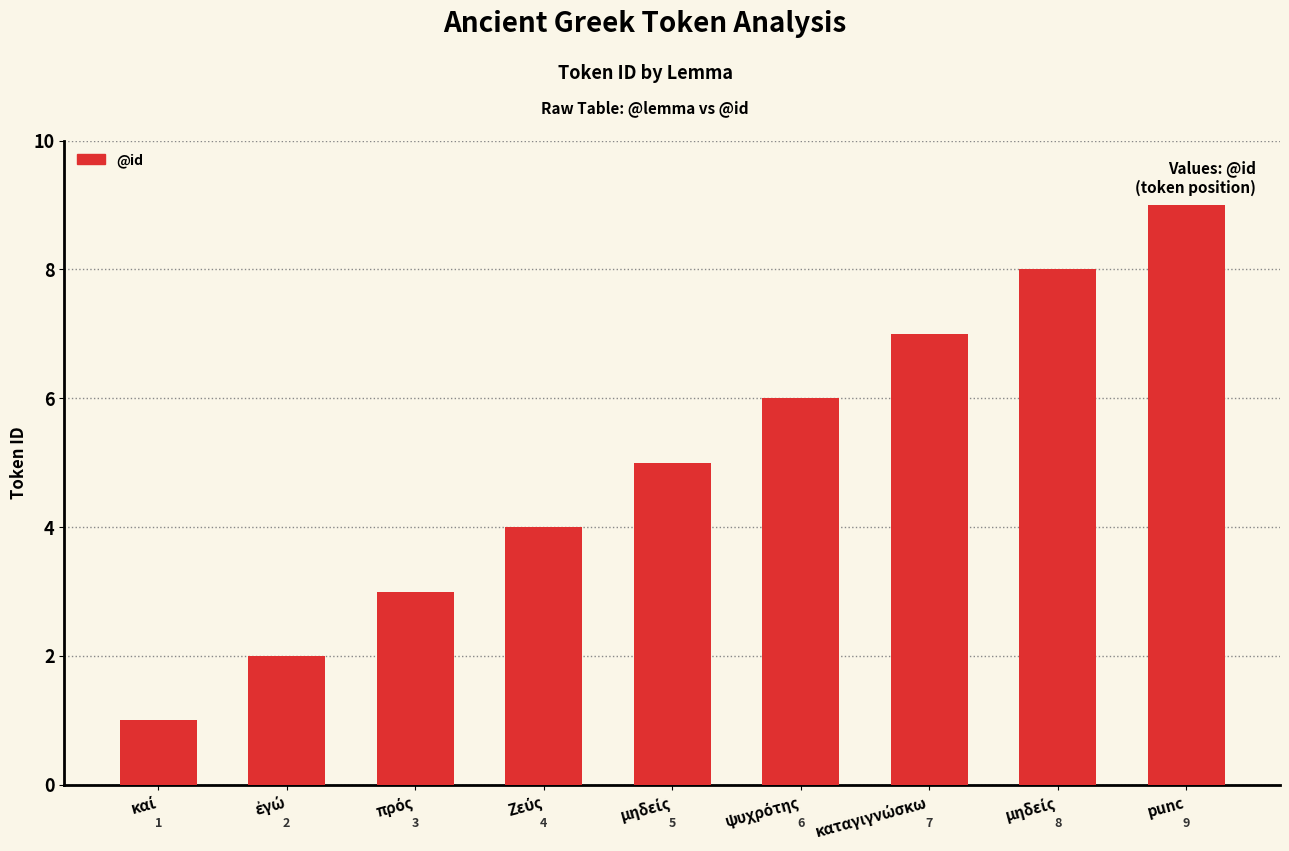

Between μηδείς and πρός, which is larger?

μηδείς